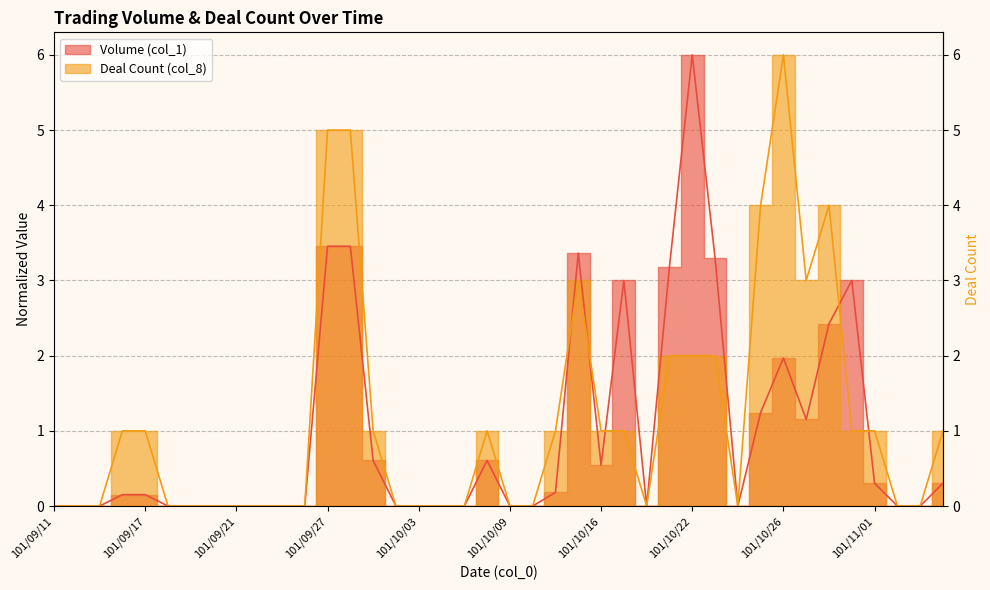

Does the chart display data point markers on the line(s)?

No